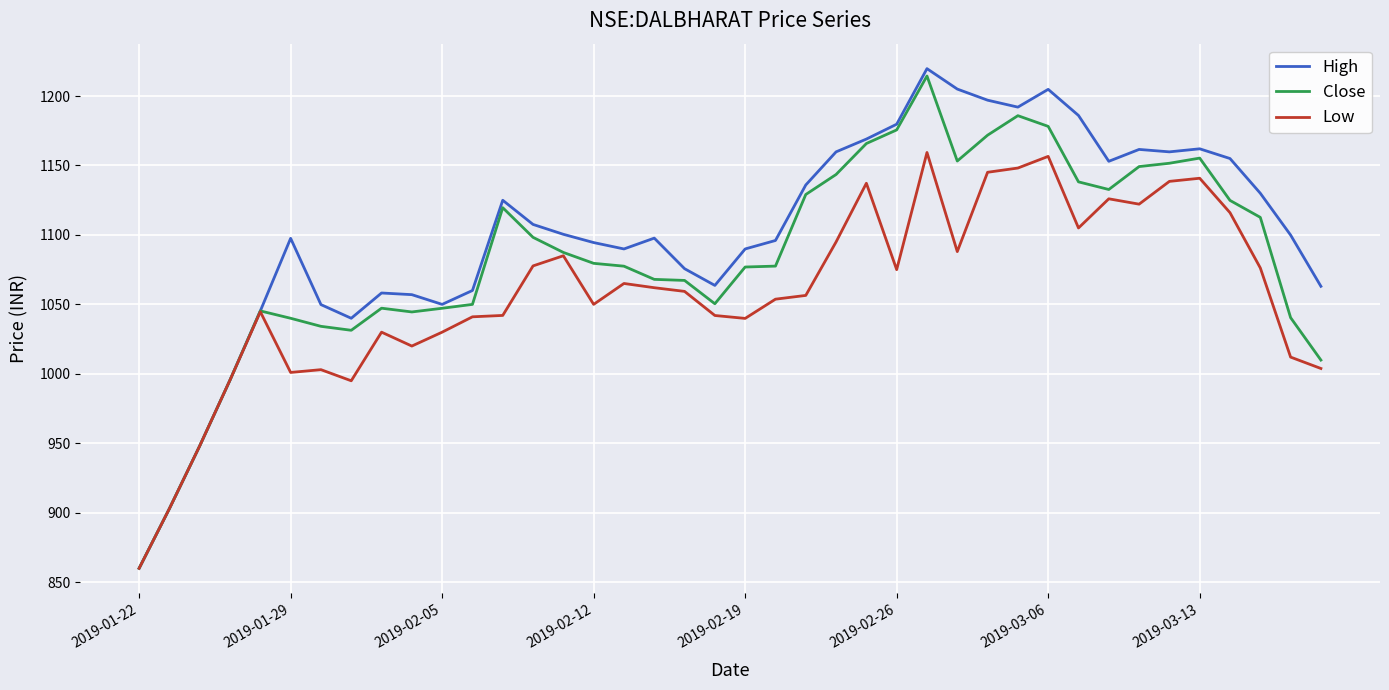

What is the lowest value of the Close series?

860.0